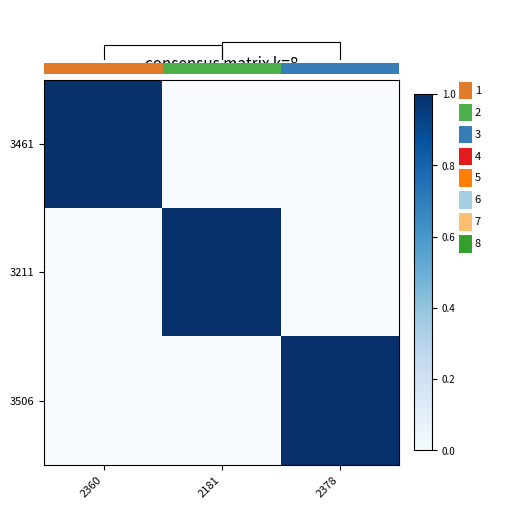

Rank the categories by 3506 value from lowest to highest.

2360, 2181, 2378